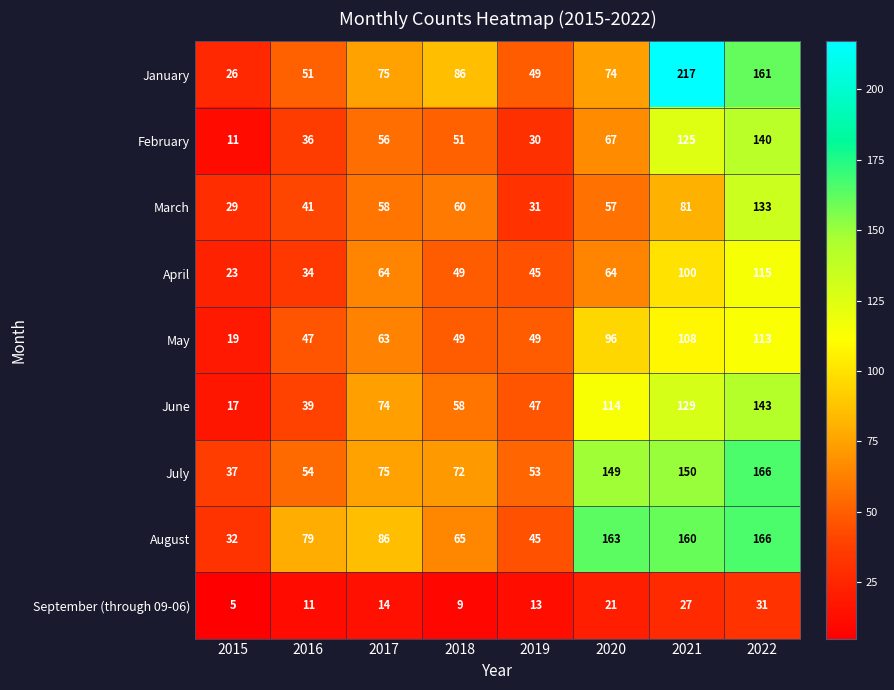

What is the lowest value of the August series?

32